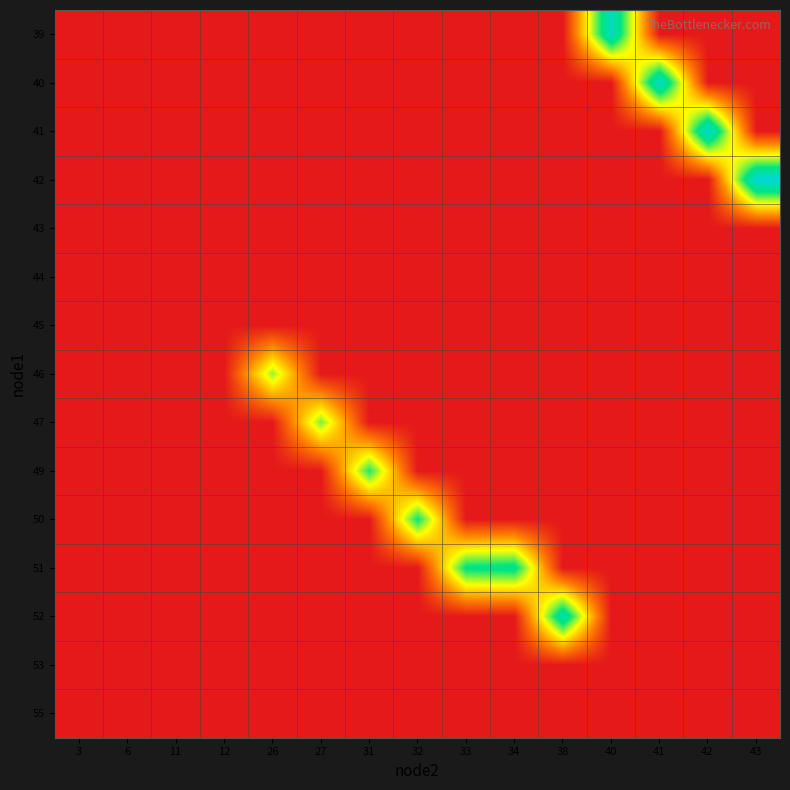

List the series in order of their peak value, highest first.

42, 41, 40, 39, 52, 51, 50, 49, 47, 46, 43, 44, 45, 53, 55